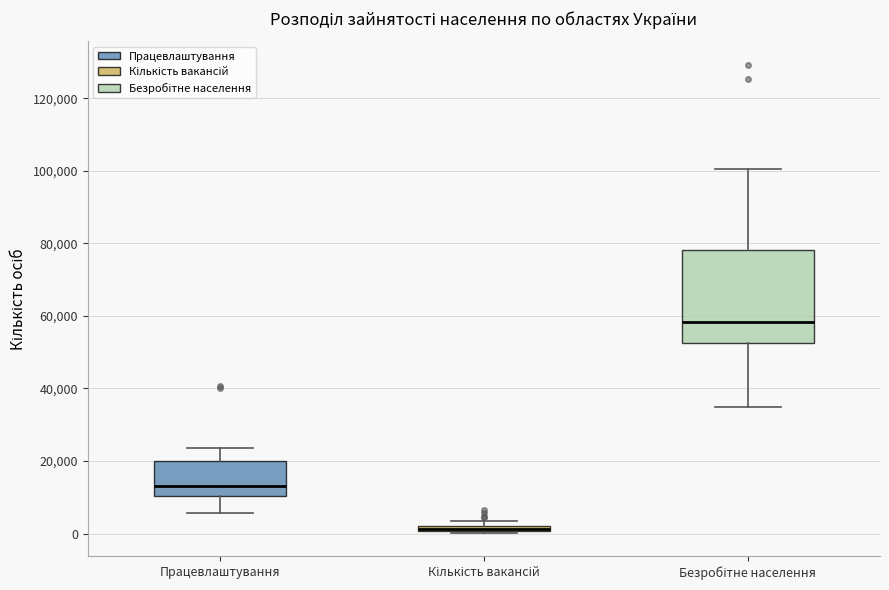

Where is the lower edge of the box for Кількість вакансій on the y-axis? The values are not printed on the chart, so give them approximately, as read against the axis.

0